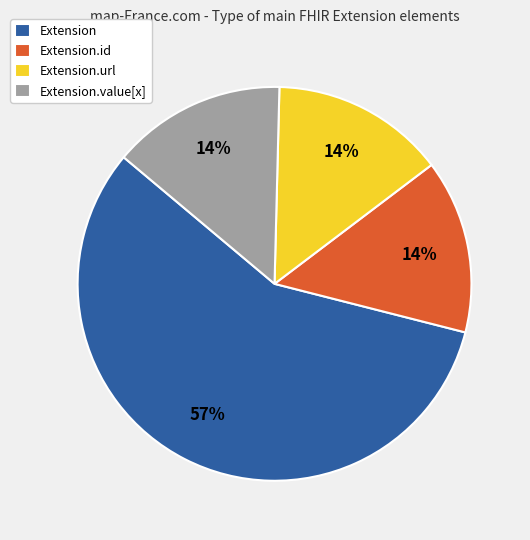

To the nearest percent, what is the difference between the largest and smallest slice percentages?

43%